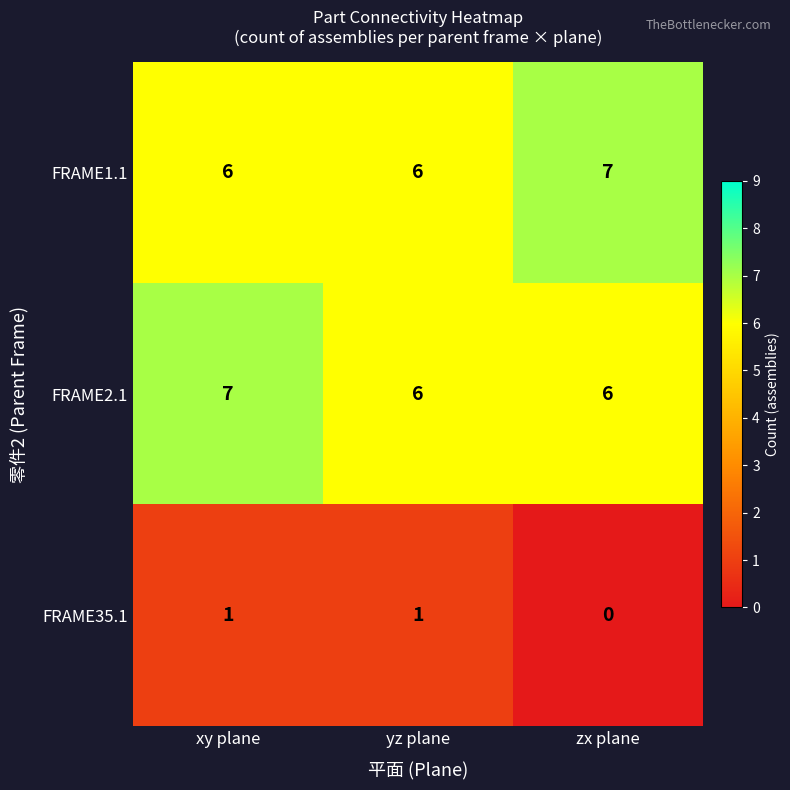

Count the number of categories in the chart.

3